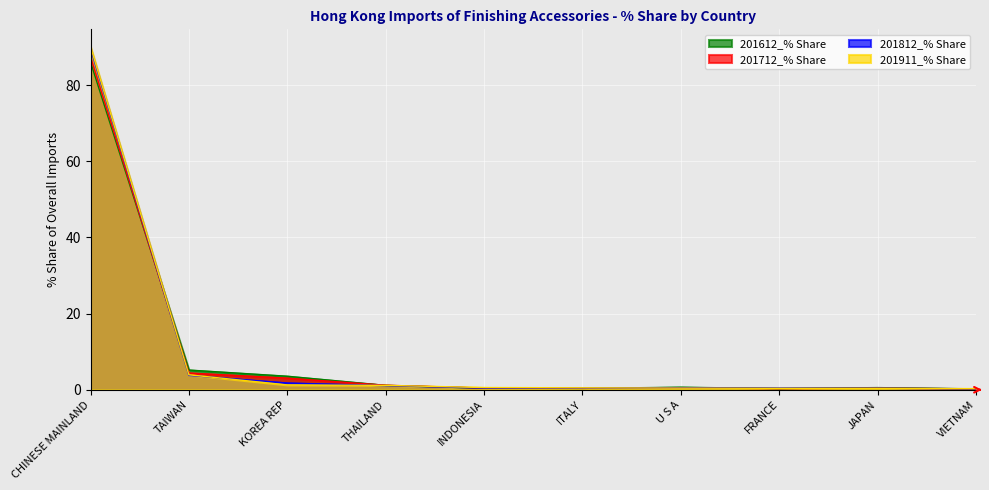

What is the label of the 6th point from the left?

ITALY